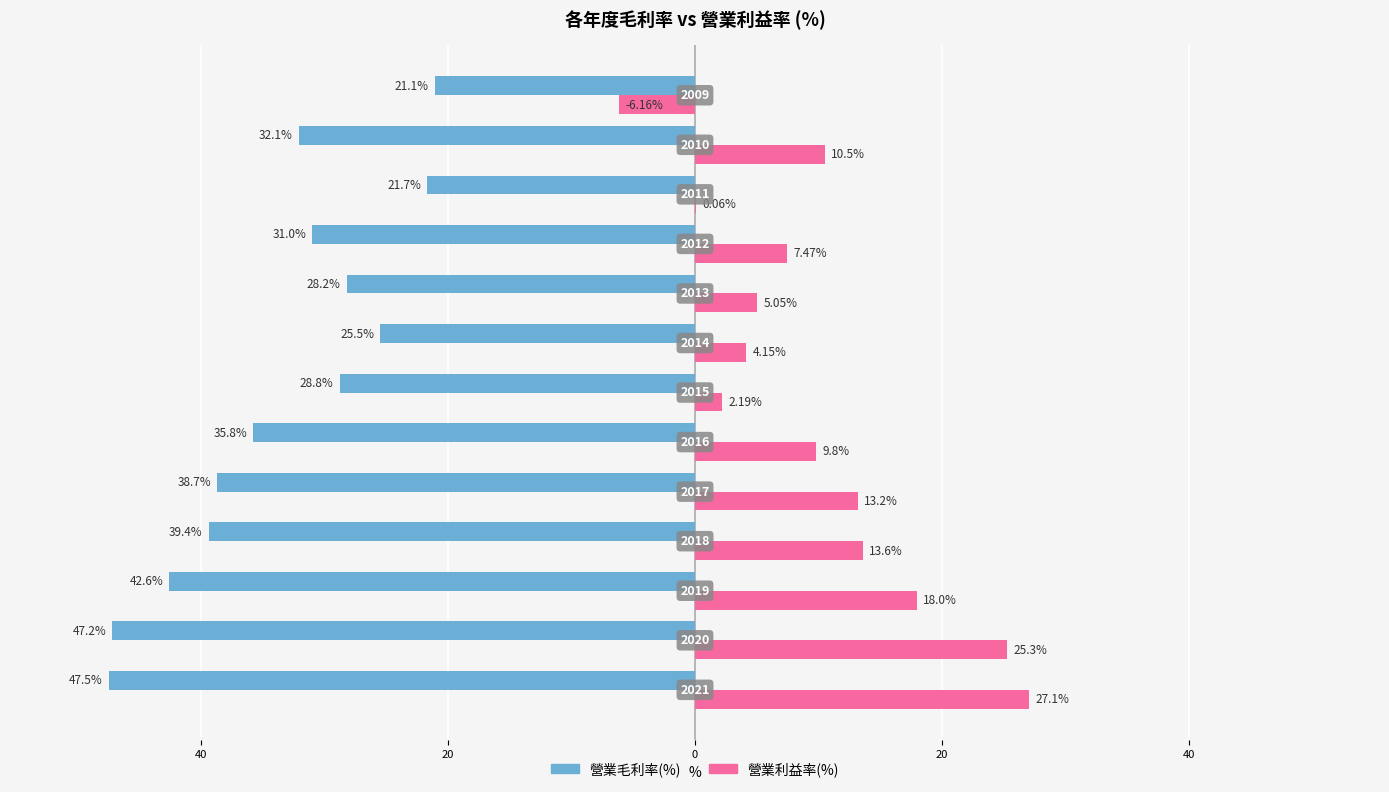

What are all the series names shown in the legend?

營業毛利率(%), 營業利益率(%)